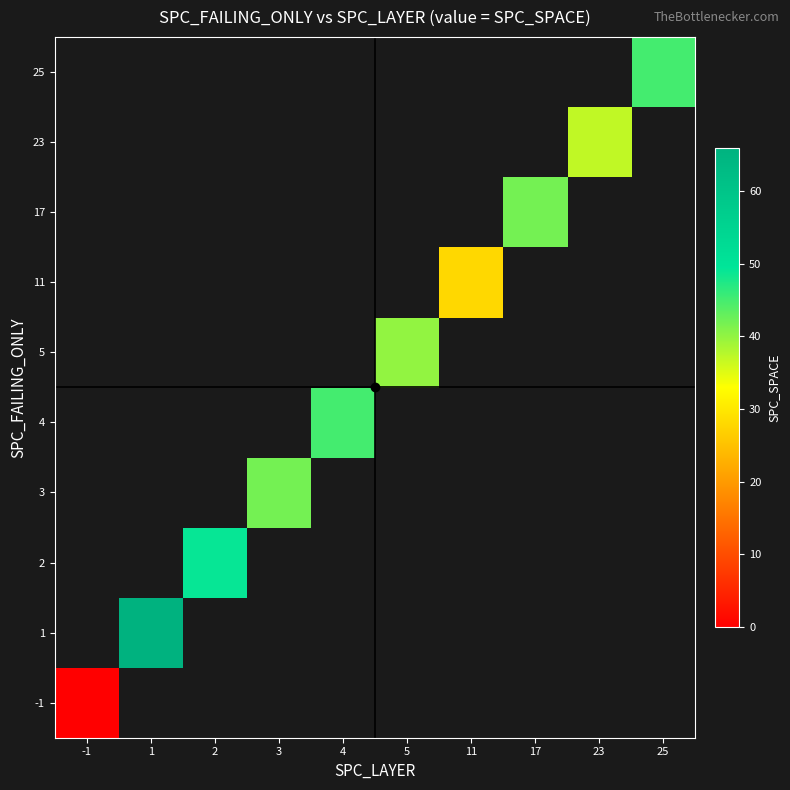

Is it true that 2 equals 49.0 at 2?

True